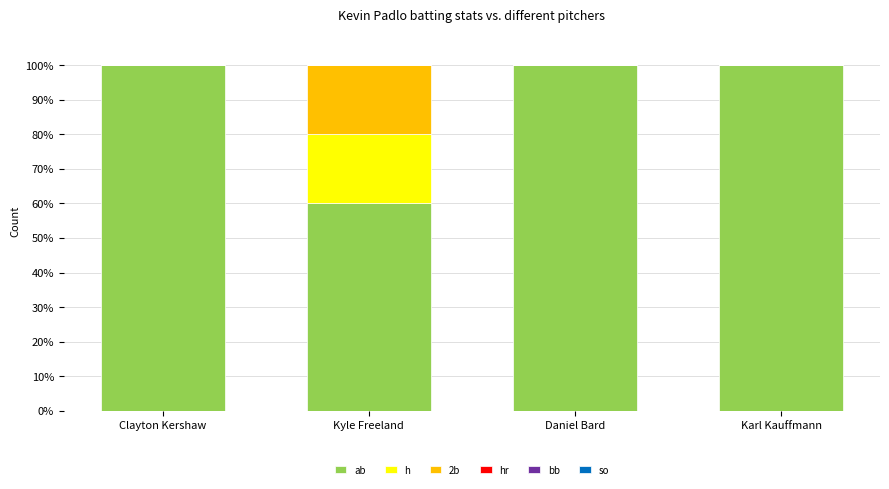

What is the total value across all series at Karl Kauffmann?

100